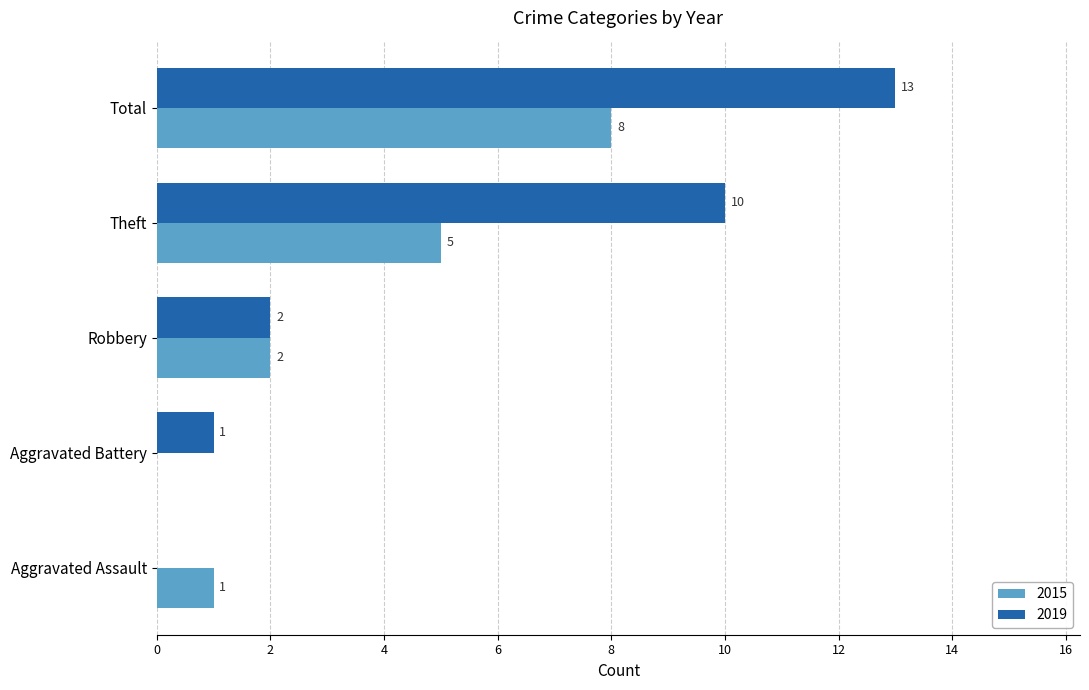

At which label is 2015 closest to 4?

Theft